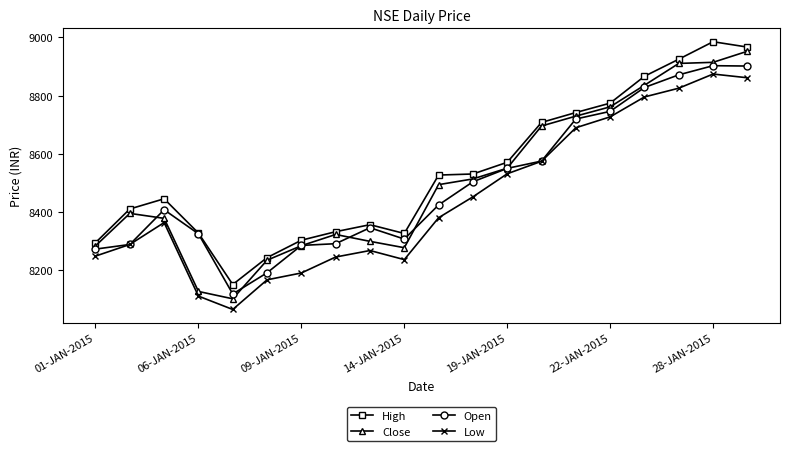

True or false: High and Low cross at least once.

False